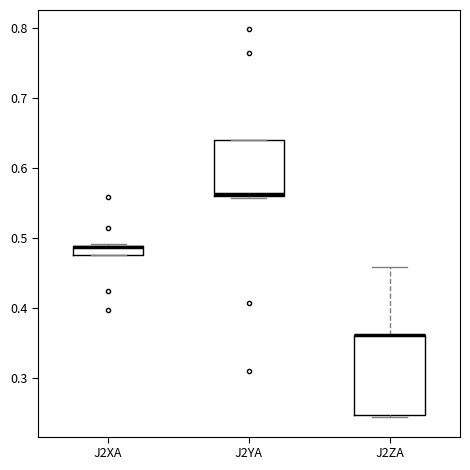

Comparing the boxes themselves (not the whiskers), which one is the tallest?

J2ZA